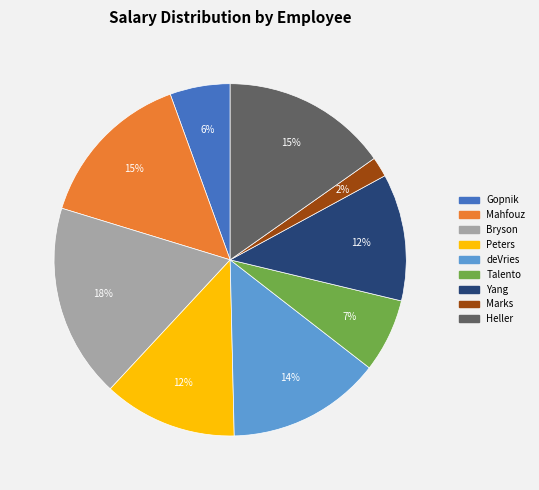

Approximately how many times larger is the value at Mahfouz compared to Heller?

1.0